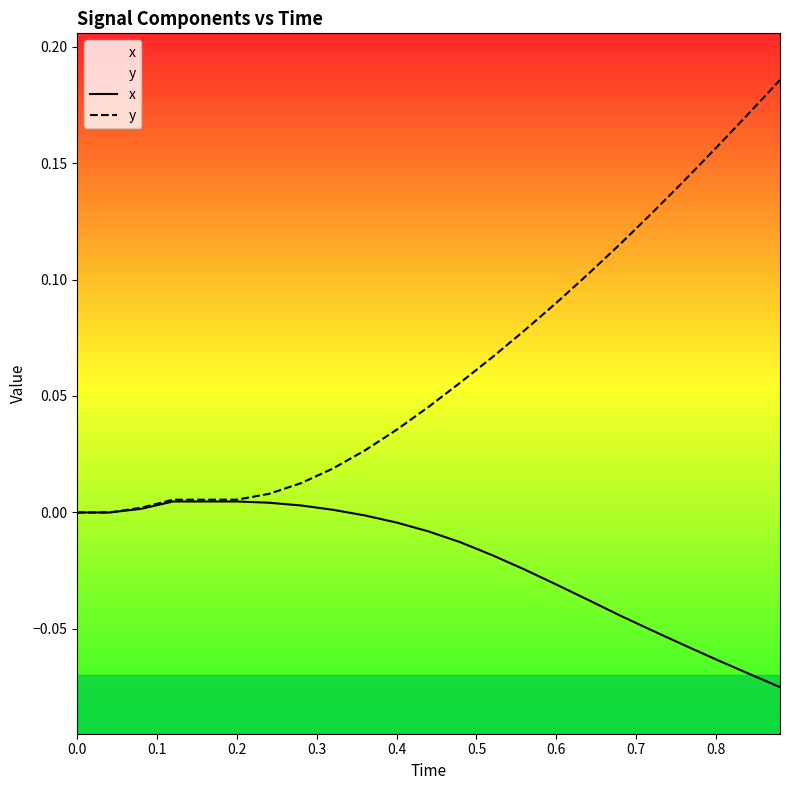

What is the difference between the maximum and minimum values in the x series?

0.1